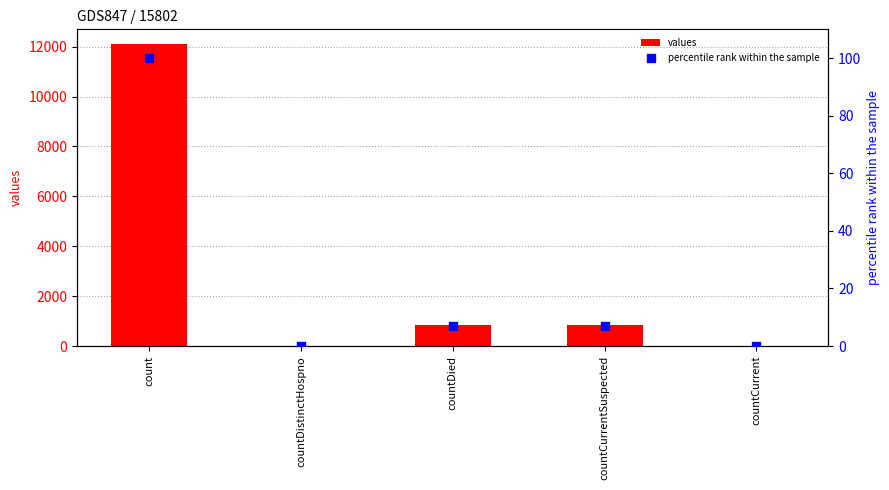

Is the value of values at countCurrentSuspected greater than the value of percentile rank within the sample at countCurrent?

Yes